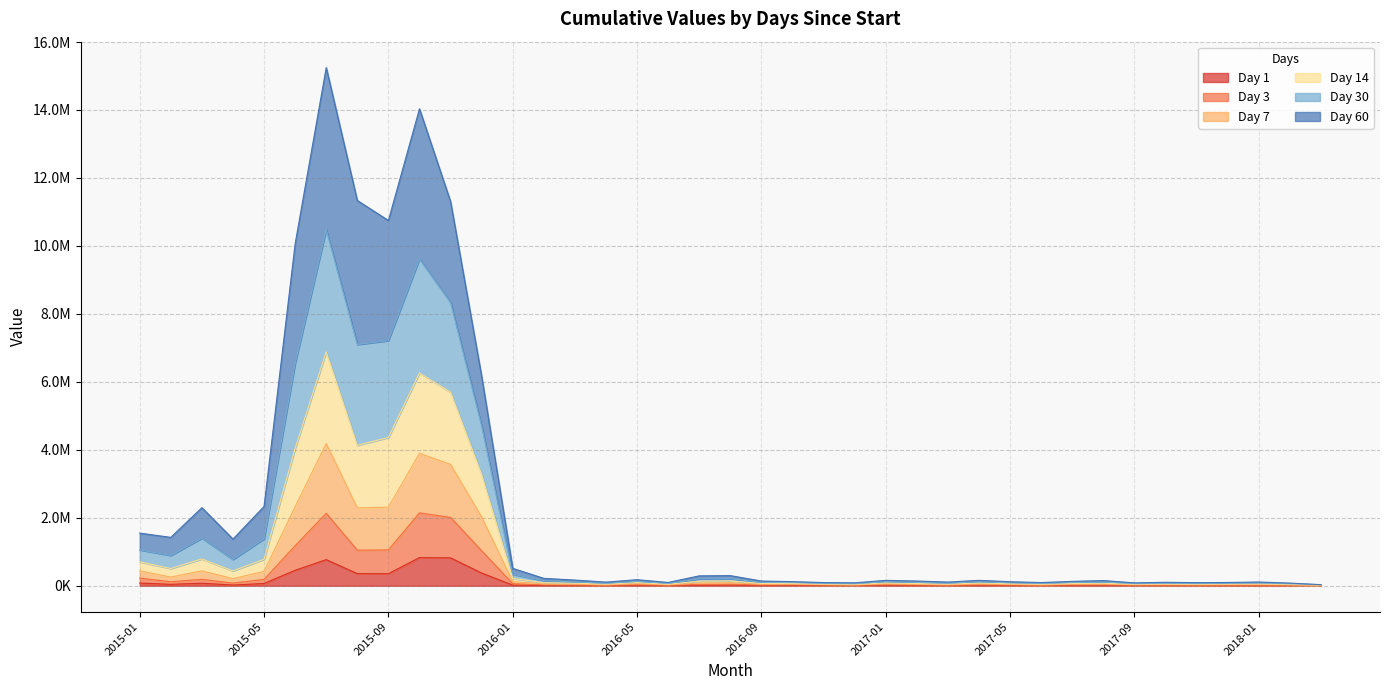

What is the minimum value for 14?

31471